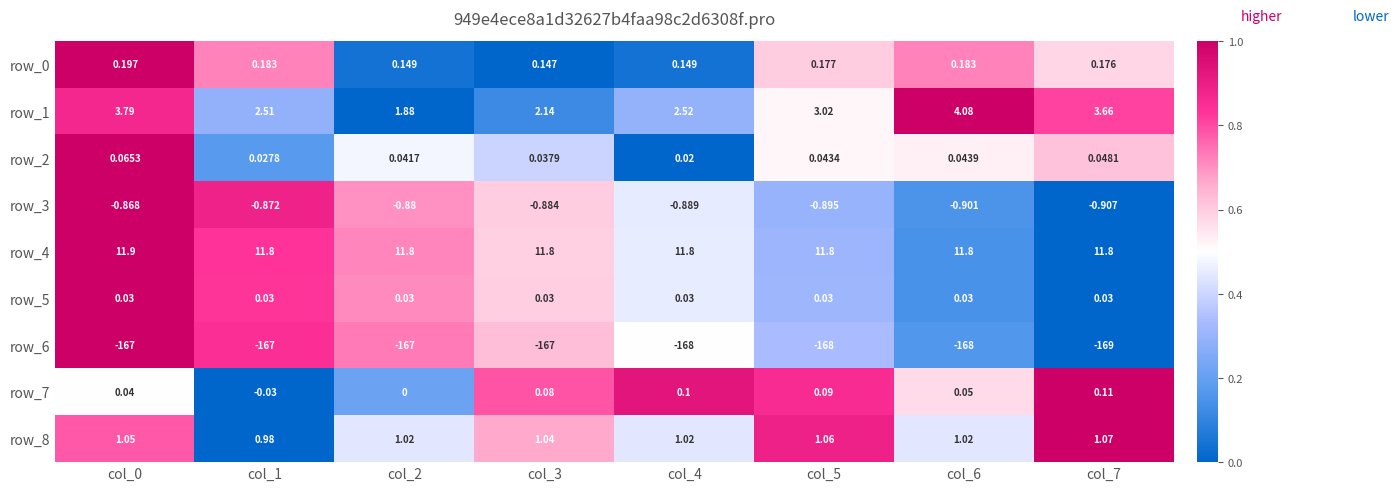

How many series are shown in this chart?

9